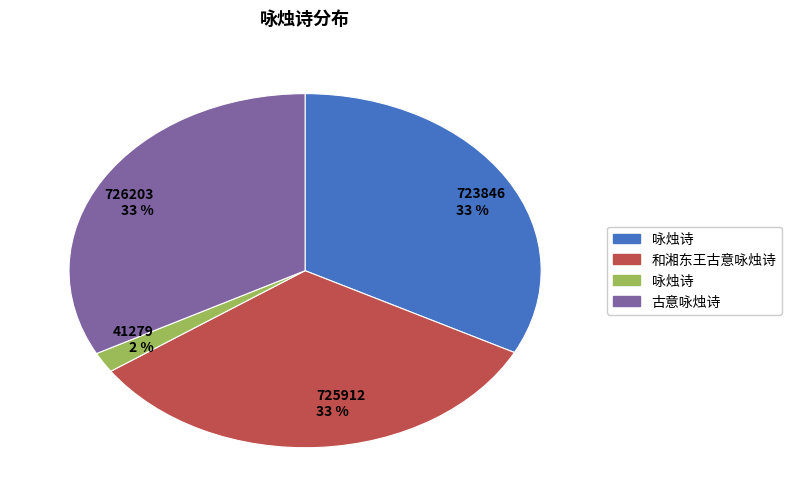

Do 723846 33 % and 726203 33 % together represent more than half of the pie?

Yes